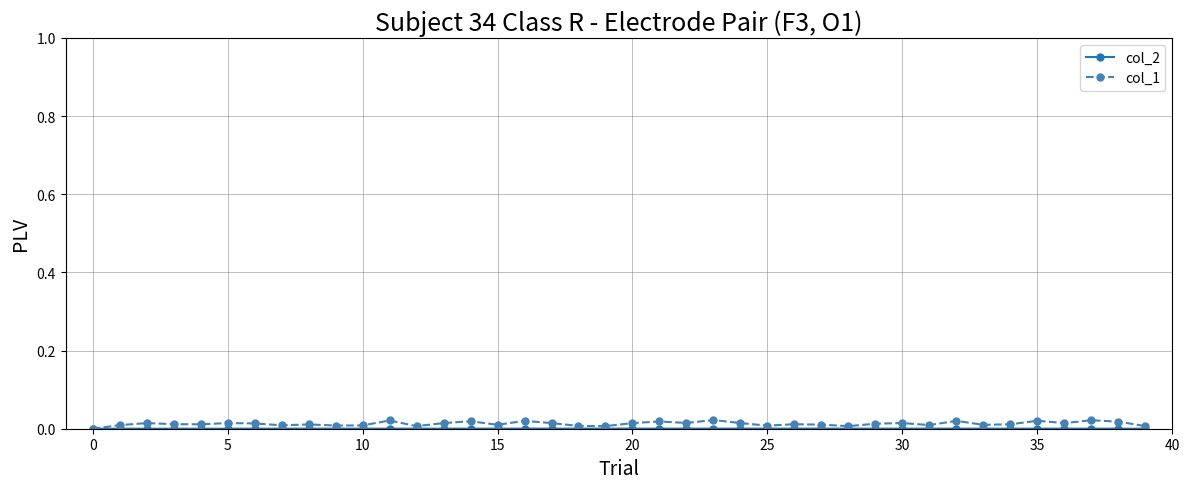

Which series has the largest range (max minus min)?

col_1